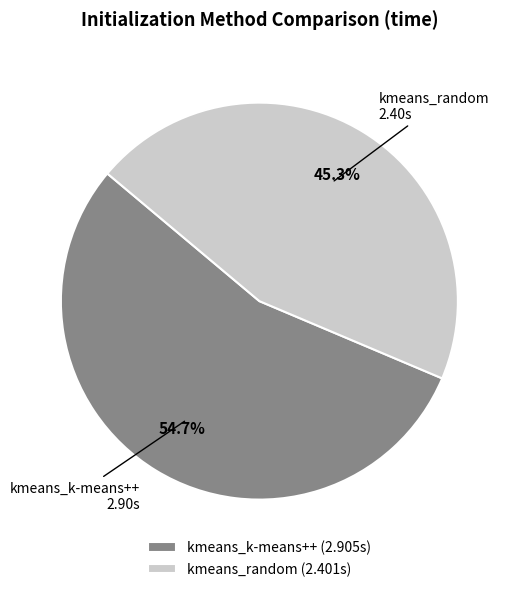

To the nearest percent, what portion does kmeans_k-means++ represent?

55%